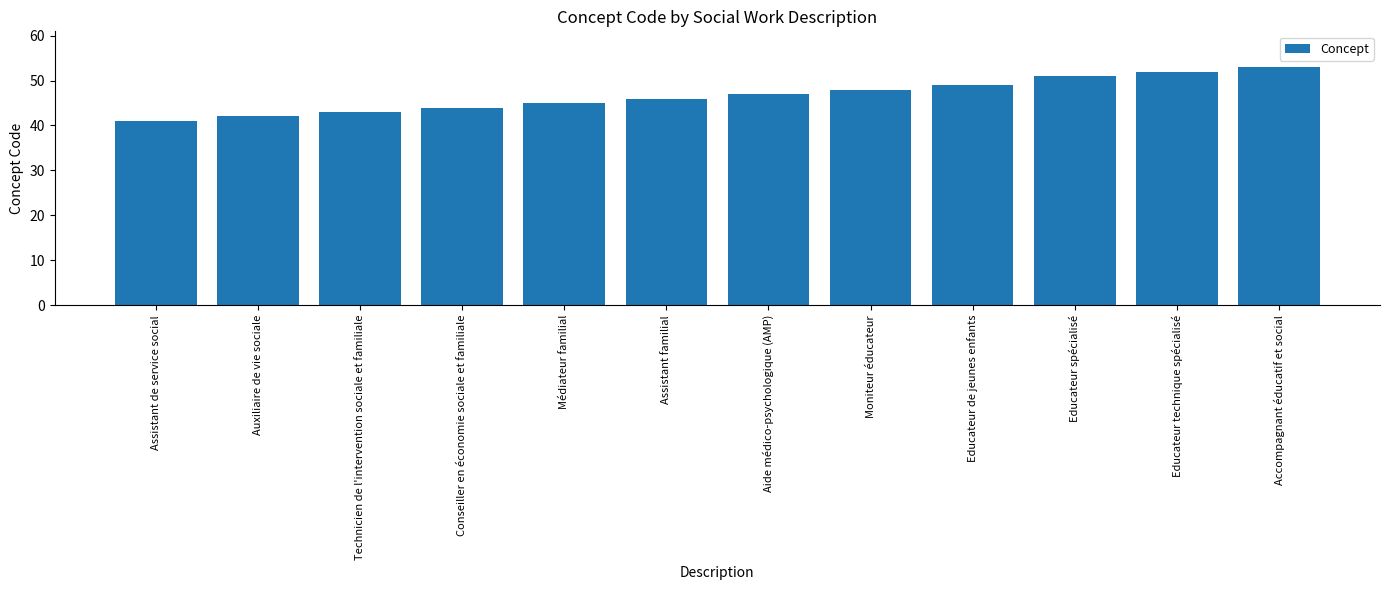

Rank the categories by value from lowest to highest.

Assistant de service social, Auxiliaire de vie sociale, Technicien de l'intervention sociale et familiale, Conseiller en économie sociale et familiale, Médiateur familial, Assistant familial, Aide médico-psychologique (AMP), Moniteur éducateur, Educateur de jeunes enfants, Educateur spécialisé, Educateur technique spécialisé, Accompagnant éducatif et social